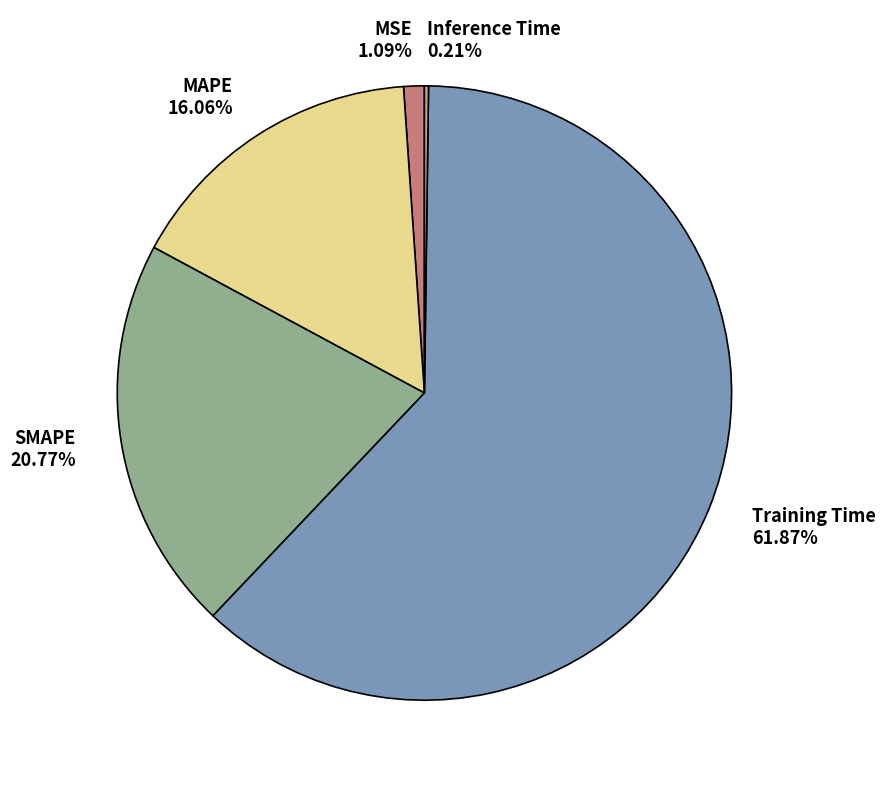

To the nearest percent, what is the combined percentage of Training Time and MAPE?

78%